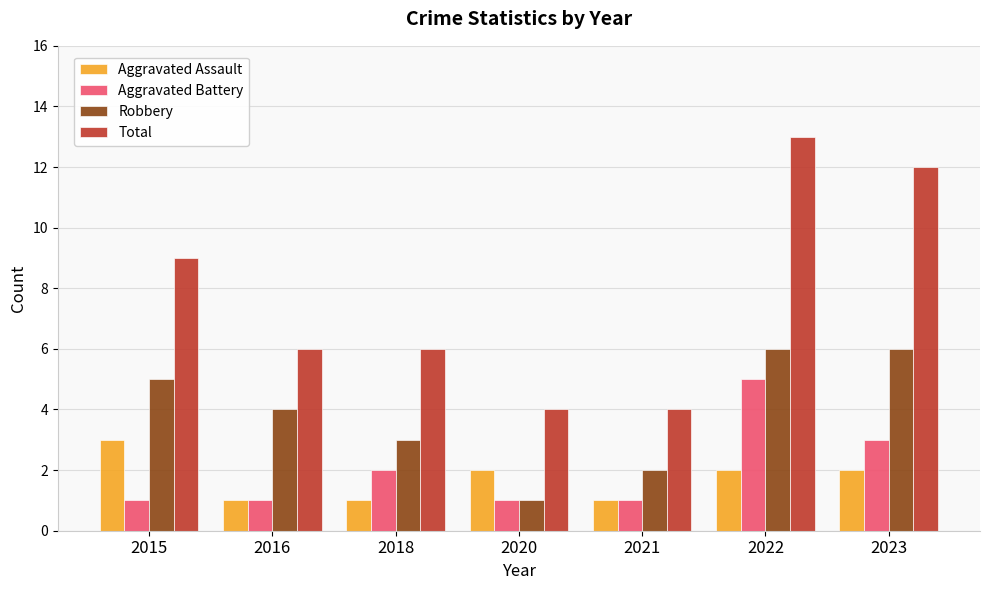

What is the value of the Total bar at the 7th from the left?

12